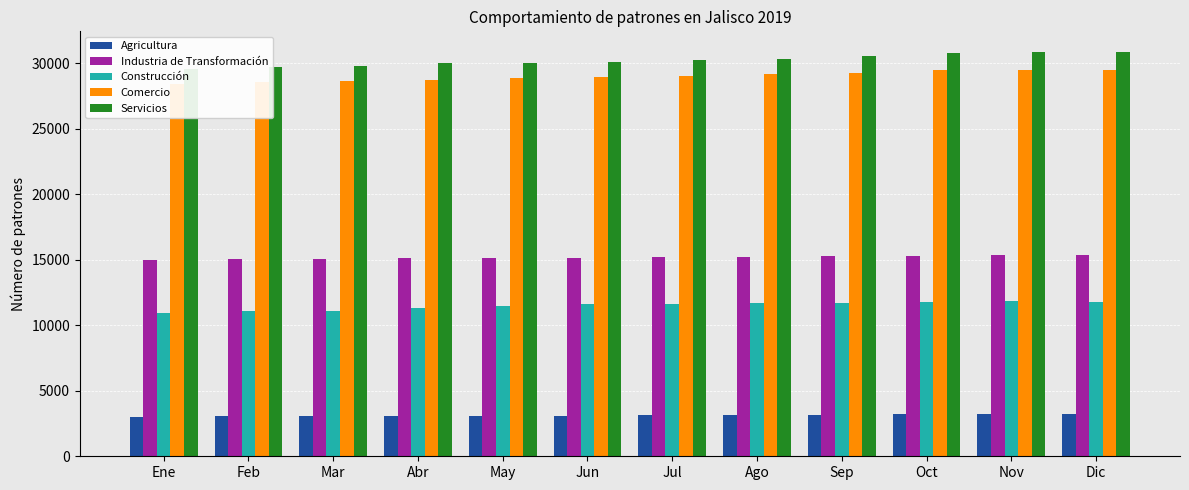

What is the value of the Construcción bar at the 8th from the left?

11719